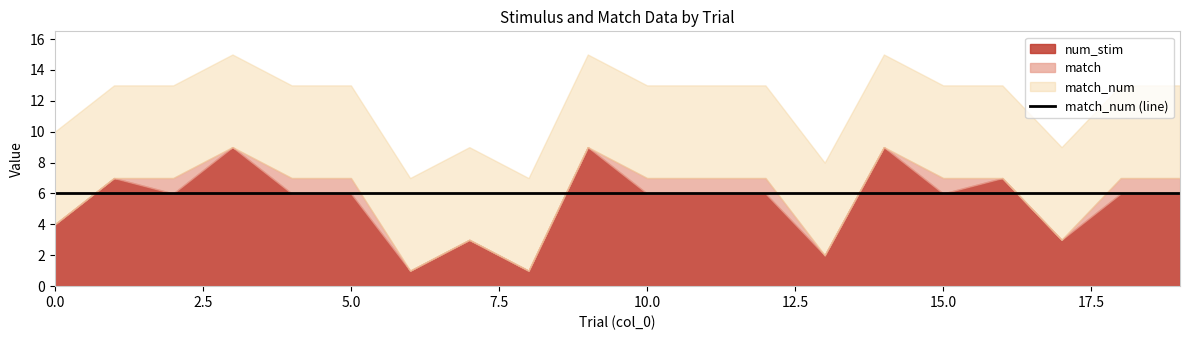

How many values in the match series exceed 0?

9